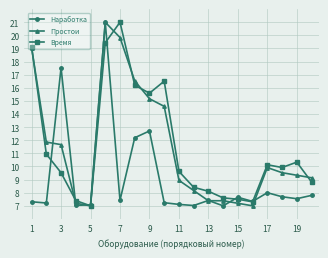

Count the number of categories in the chart.

20